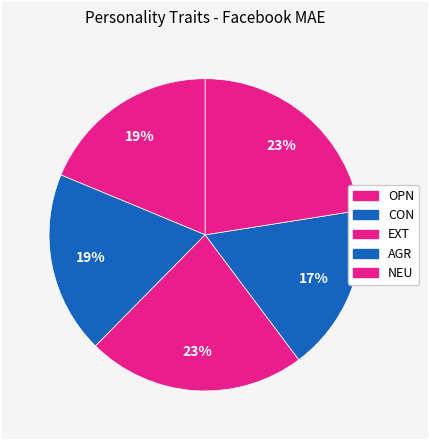

What percentage do NEU and CON together represent?

41.5%